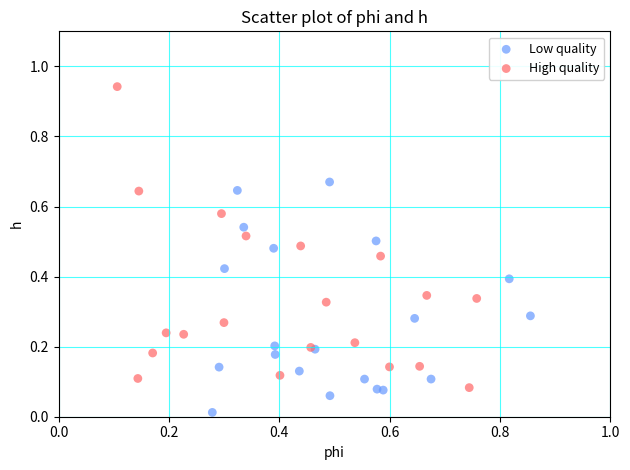

Which series has the largest Y range (max minus min)?

High quality